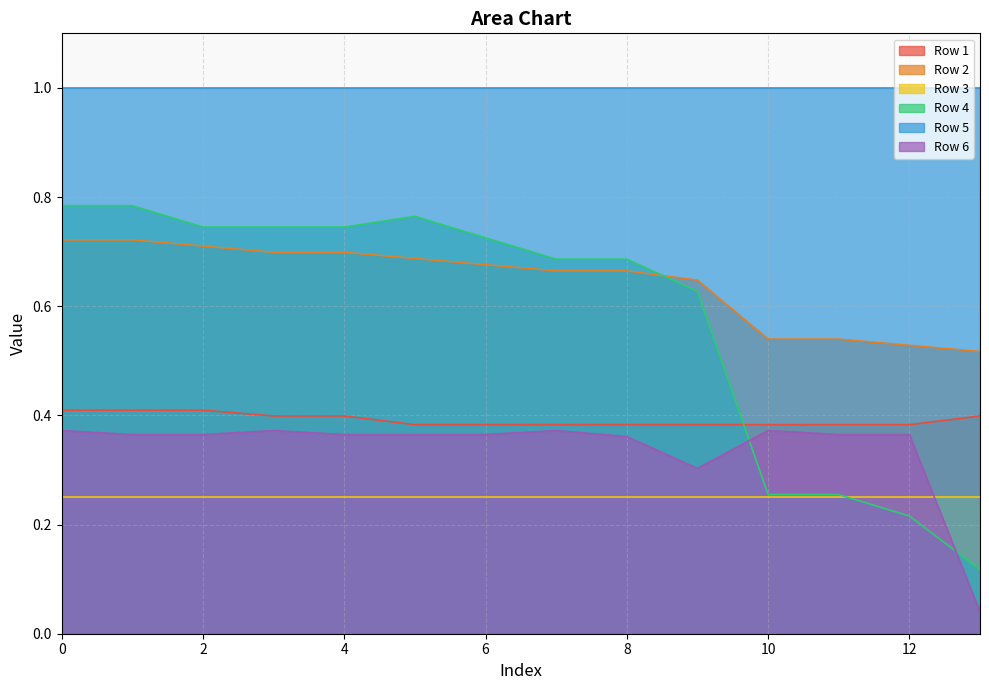

What is the greatest value displayed?

1.0